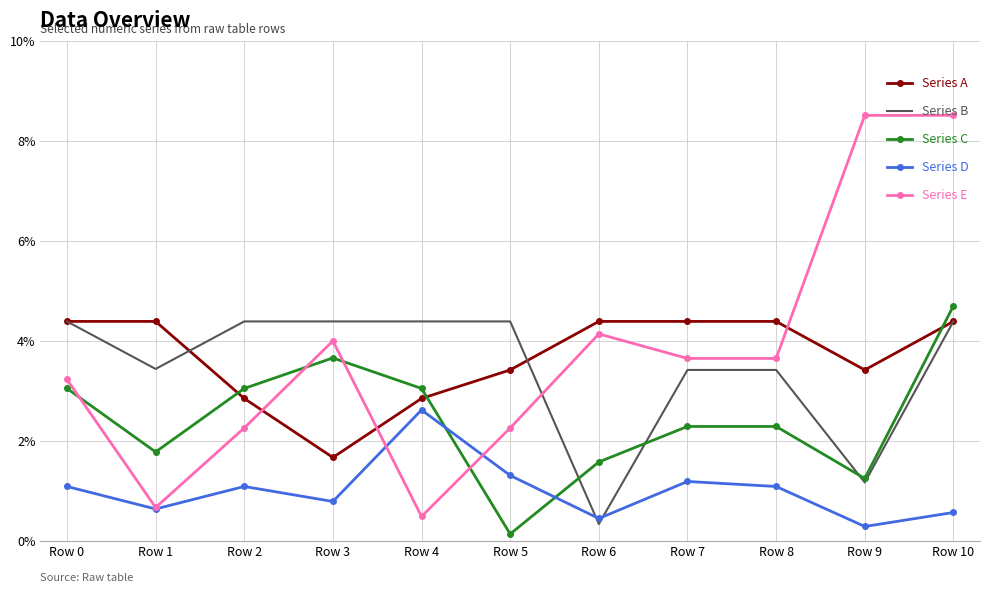

What are all the series names shown in the legend?

Series A, Series B, Series C, Series D, Series E